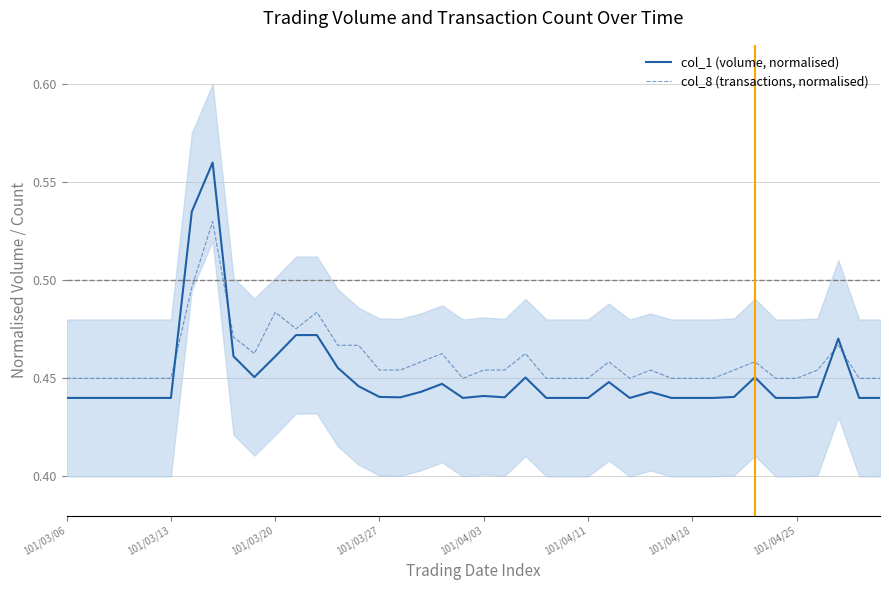

What is the lowest value of the col_8 (transactions, normalised) series?

0.5